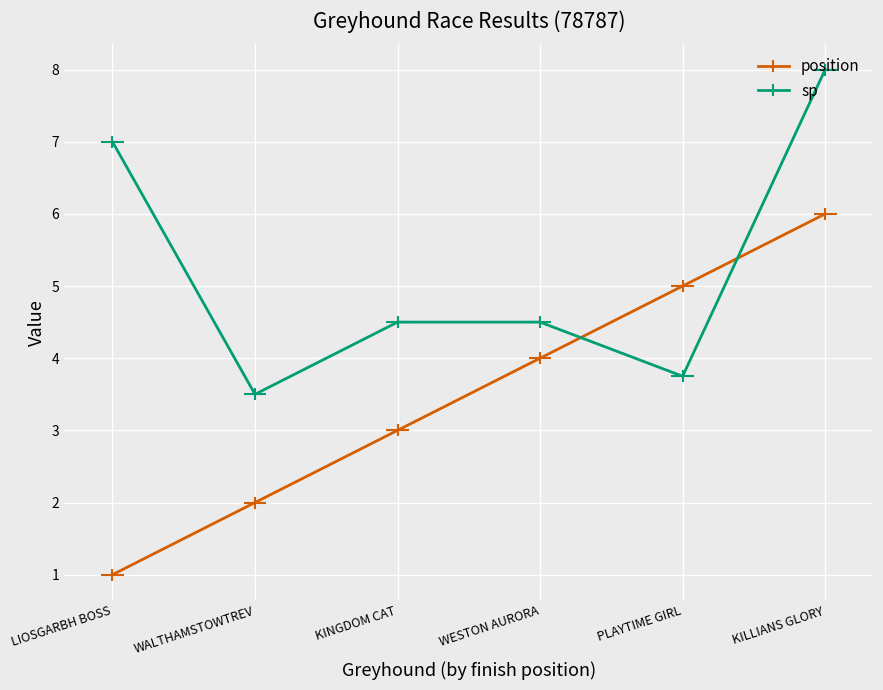

What is the label of the 4th point from the right?

KINGDOM CAT